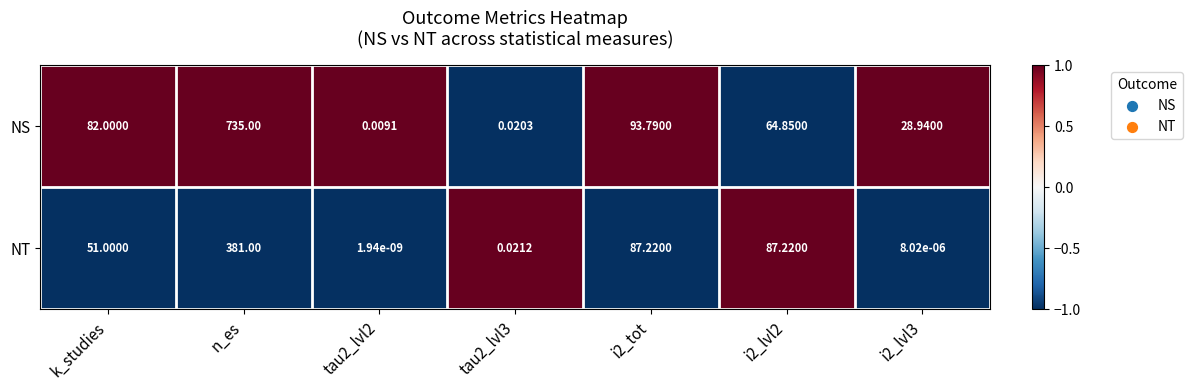

What is the difference between the highest and lowest values at k_studies?

31.0